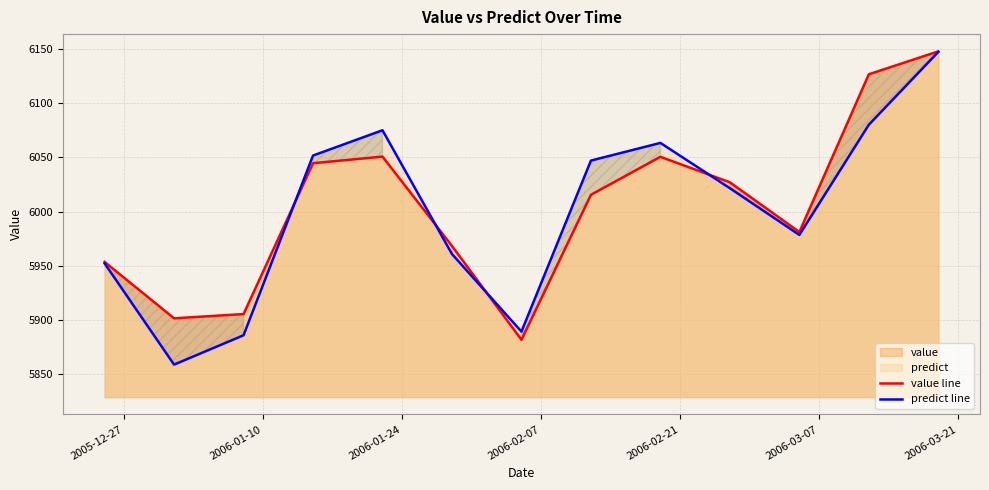

How many intersections are there between value line and predict line?

4